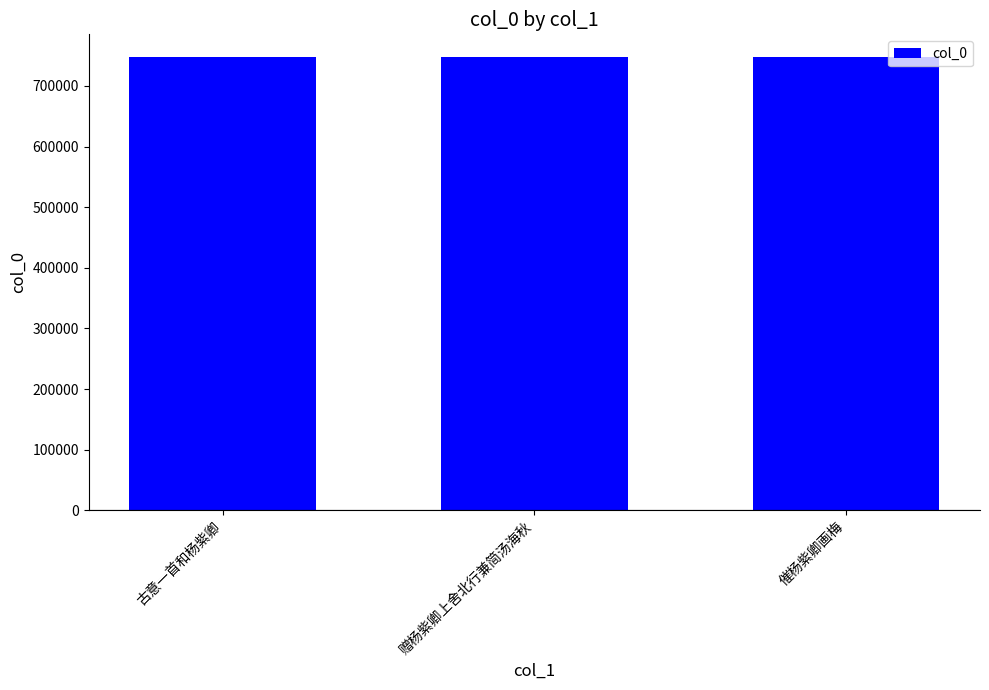

The value at 催杨紫卿画梅 is 313748. True or false?

False